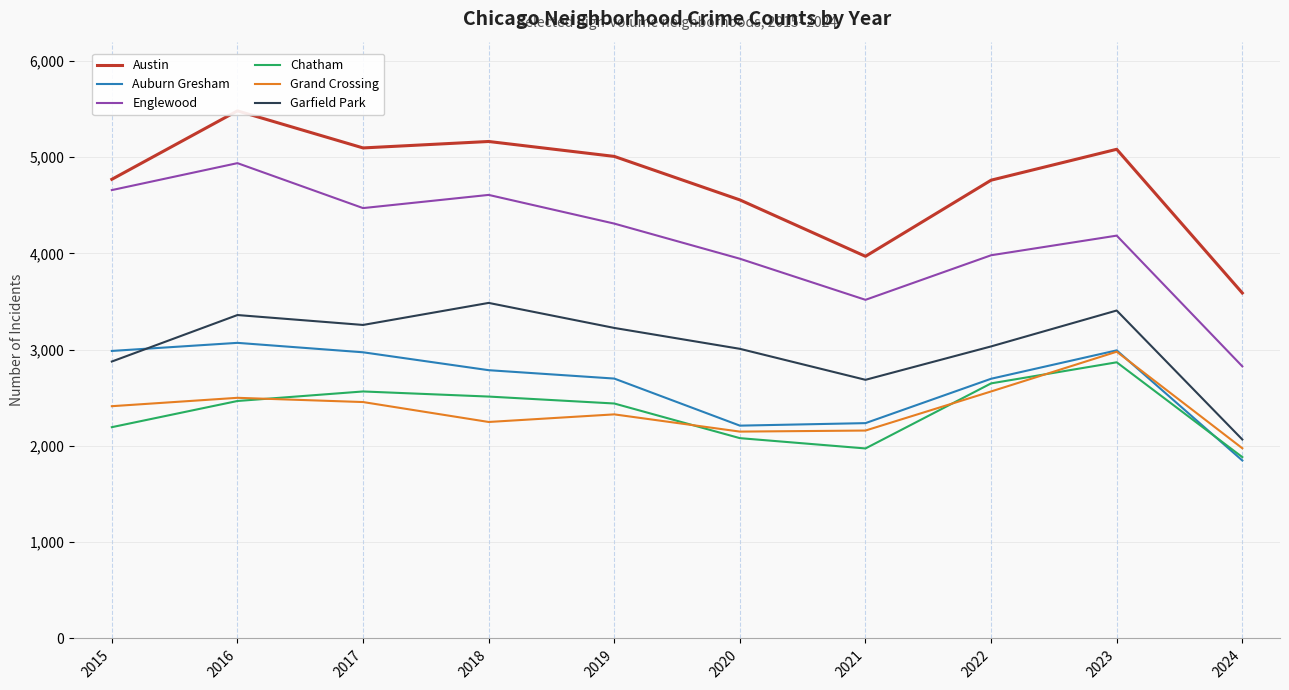

Between 2016 and 2017, which series saw the biggest shift?

Englewood